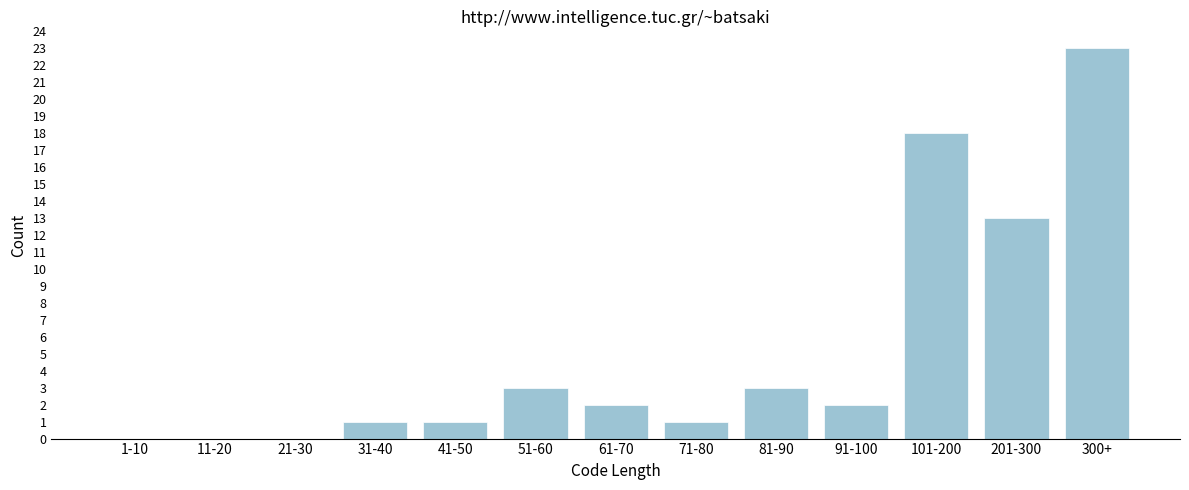

Reading left to right, extract all data points from this chart.

1-10=0	11-20=0	21-30=0	31-40=1	41-50=1	51-60=3	61-70=2	71-80=1	81-90=3	91-100=2	101-200=18	201-300=13	300+=23